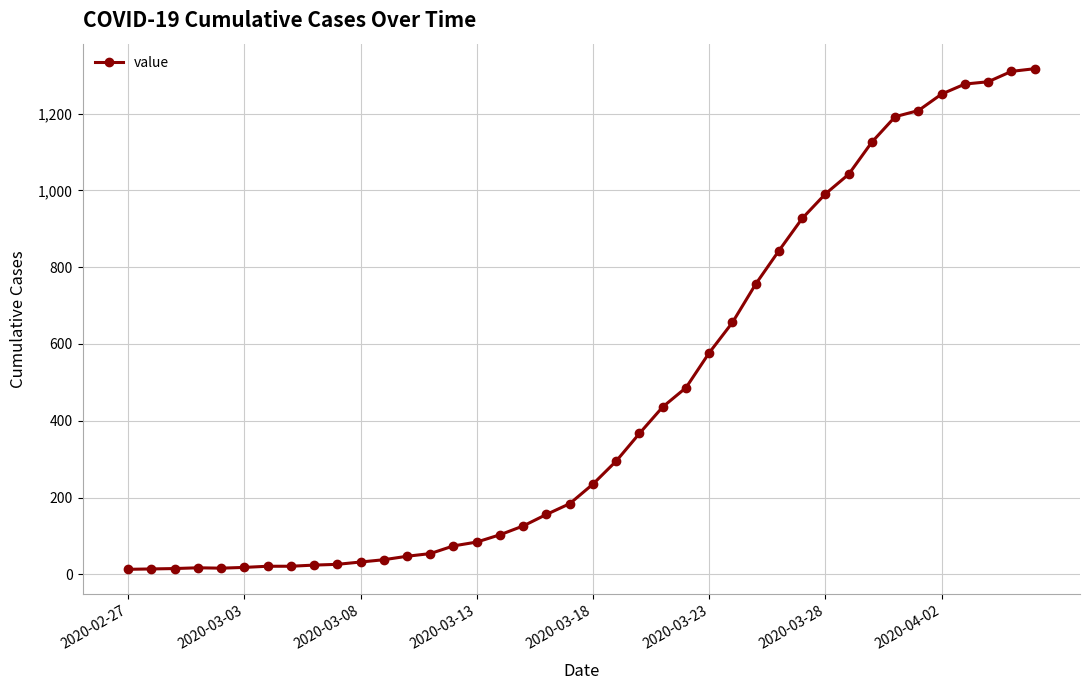

What is the maximum value shown in the chart?

1317